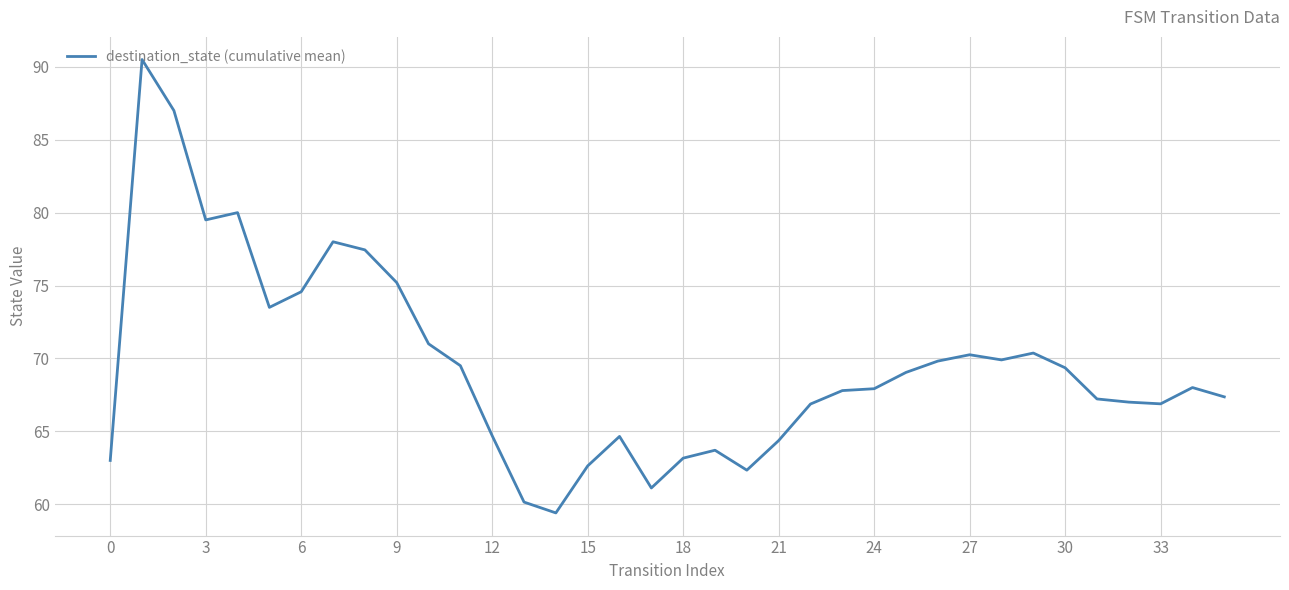

What is the minimum value shown in the chart?

59.4